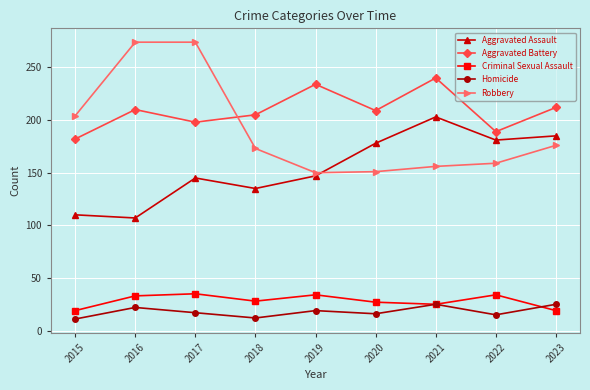

In Aggravated Assault, how many points are lower than both neighbors (excluding endpoints)?

3